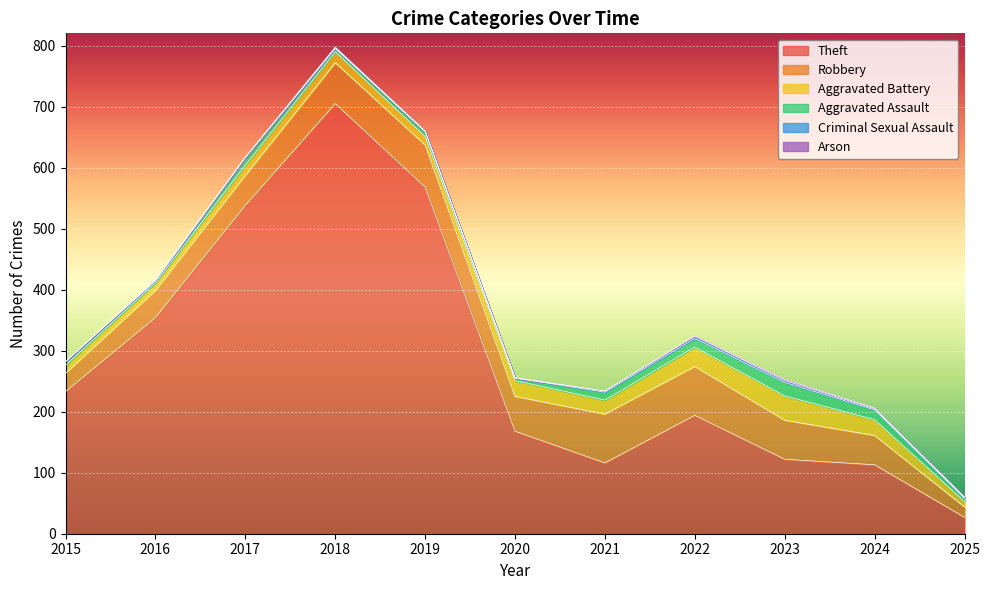

What is the approximate value of Aggravated Battery at 2021, to the nearest 10?

20